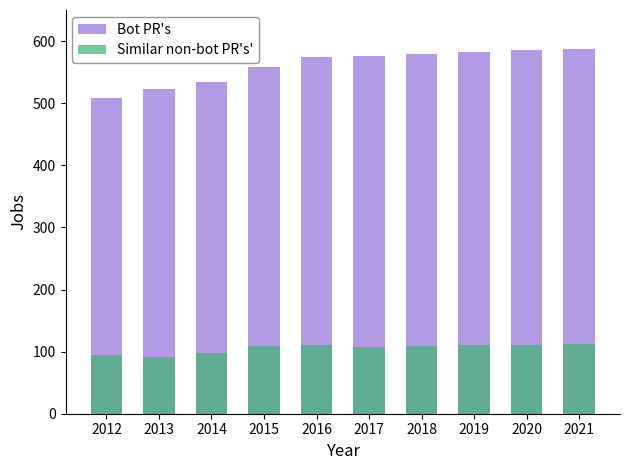

The value of Bot PR's at 2012 is 508. True or false?

True